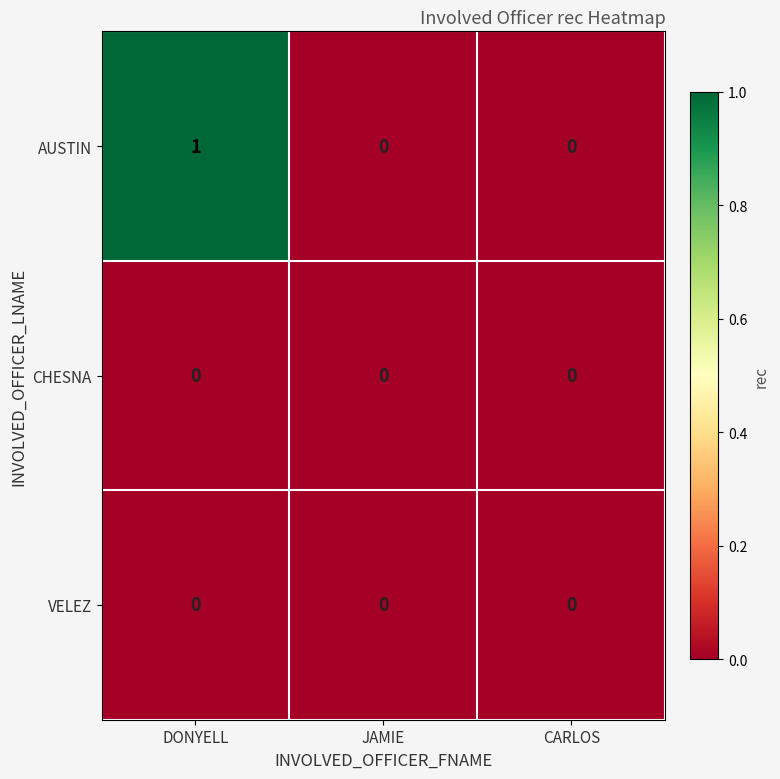

The value of AUSTIN at JAMIE is -1. True or false?

False